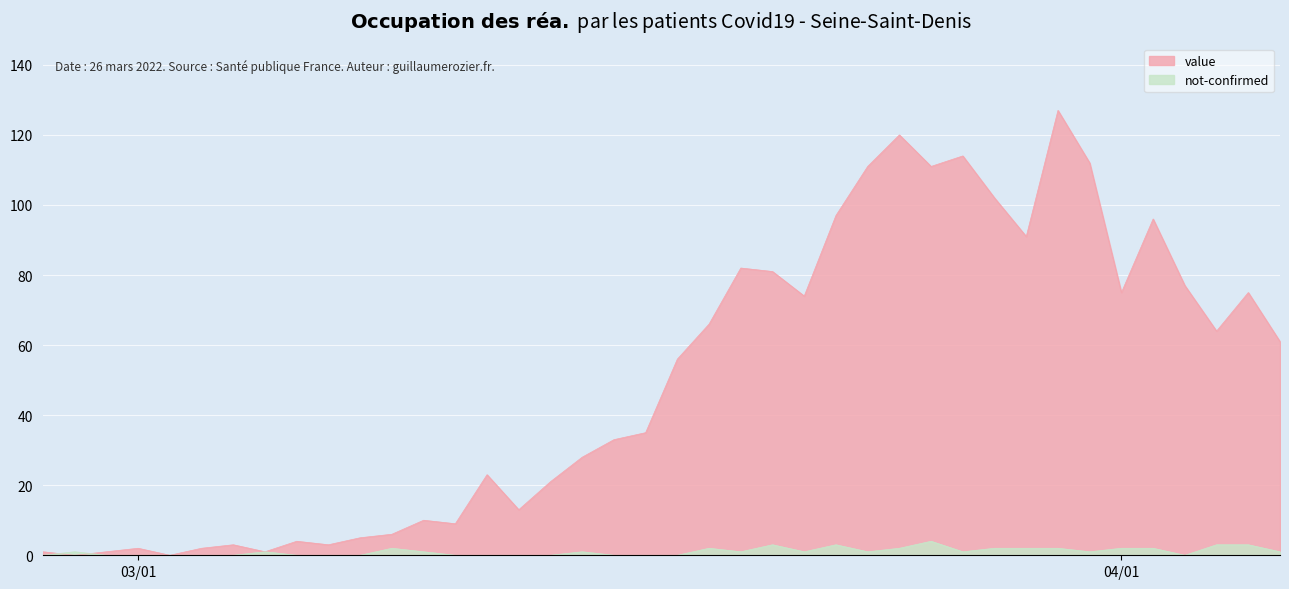

What is the maximum value for value?

127